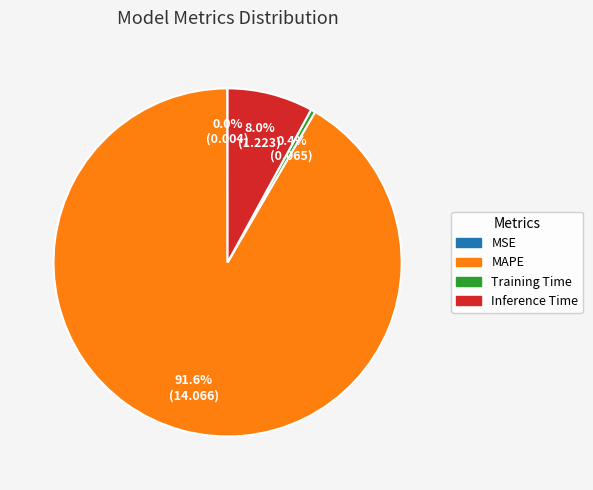

Do MAPE and Inference Time together represent more than half of the pie?

Yes